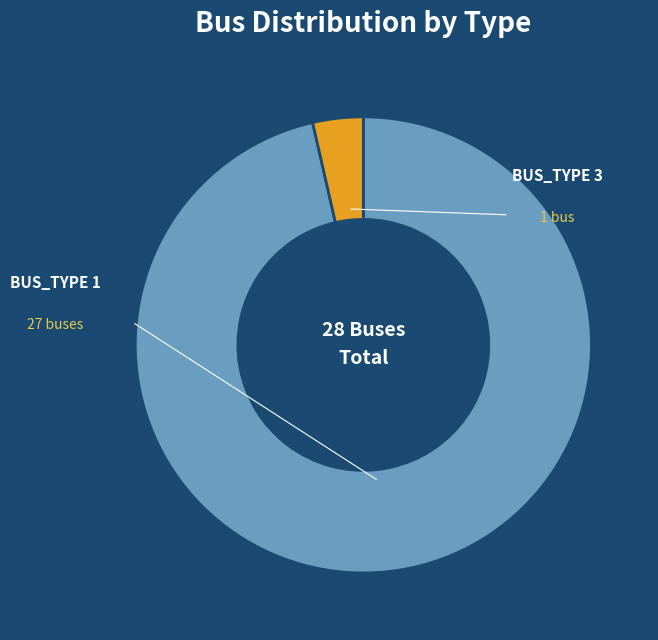

To the nearest percent, what percentage of the pie is BUS_TYPE 3?

4%